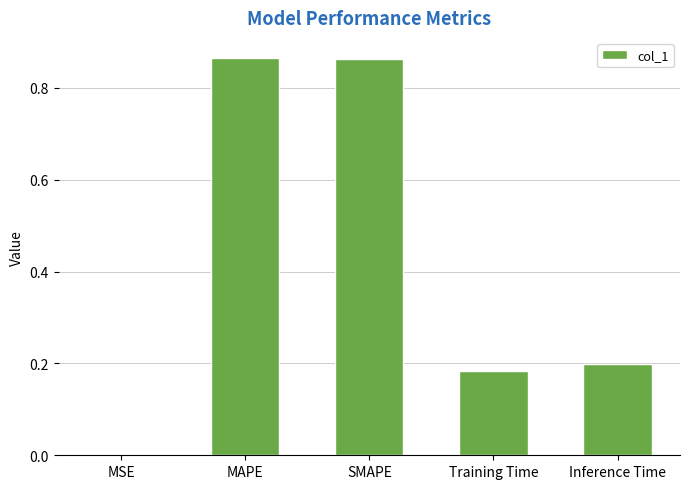

The chart shows a value of 0.2 at Inference Time. True or false?

True